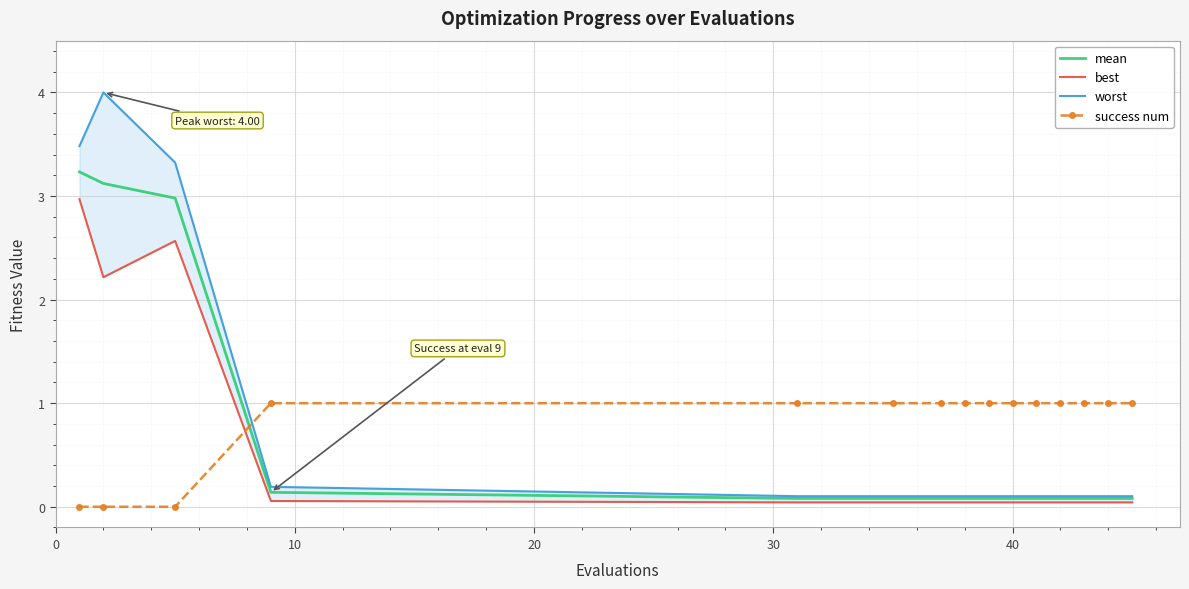

After their last crossing, which series has the higher values: mean or success num?

success num